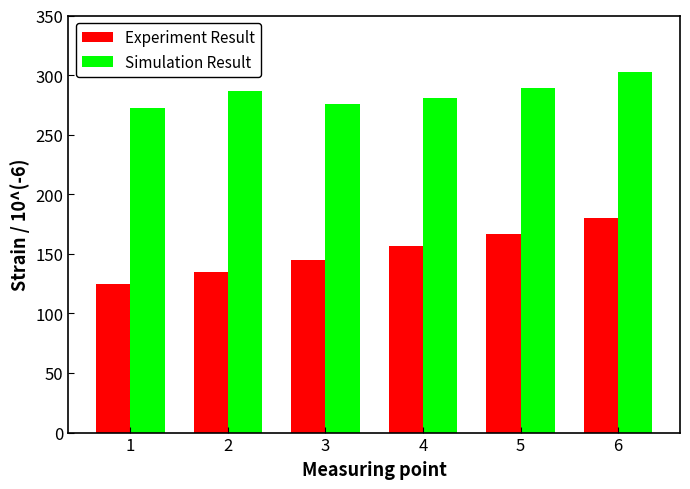

True or false: Simulation Result has a value of 303.0 at 6.

True